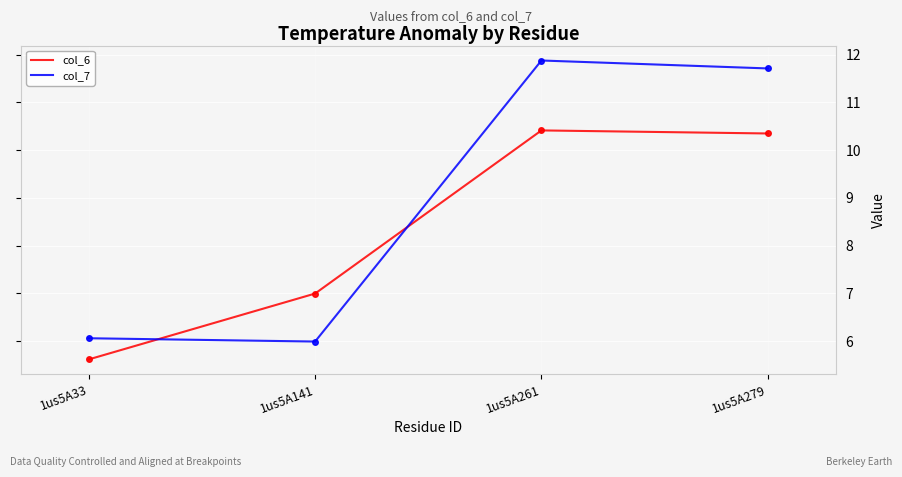

What is the highest value of the col_7 series?

11.9